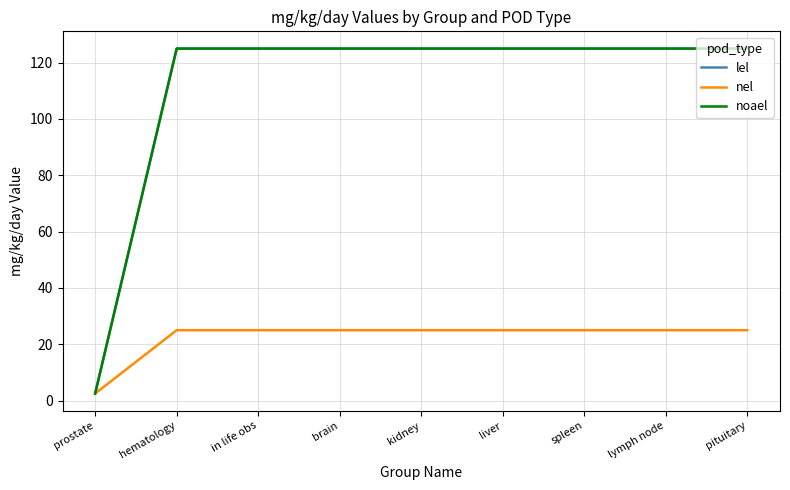

Which category has the lowest value in the noael series?

prostate